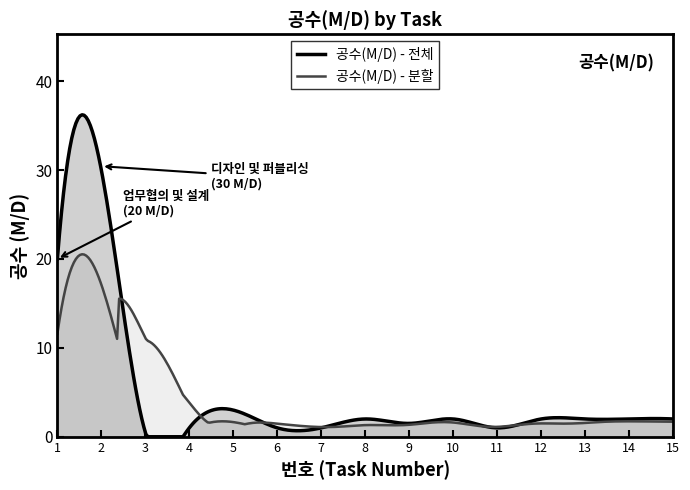

Which series has the largest range (max minus min)?

공수(M/D) - 전체